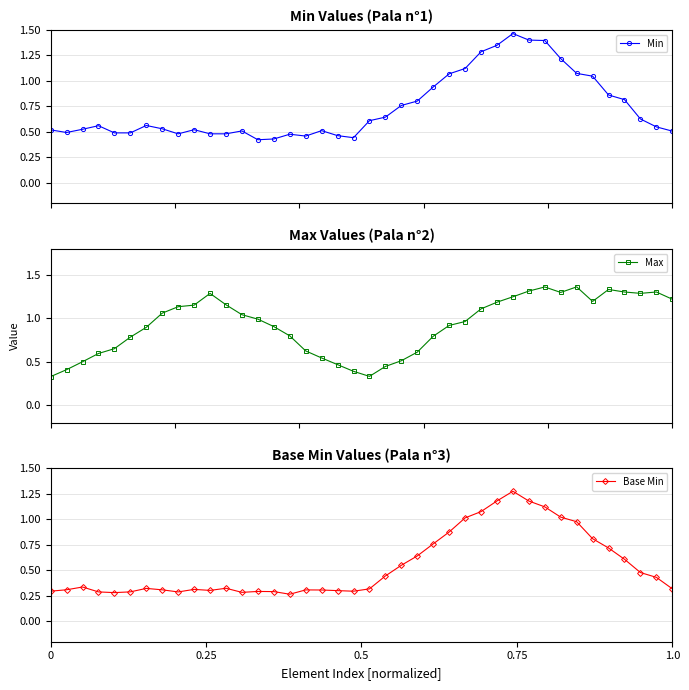

What are all the series names shown in the legend?

Min, Max, Base Min